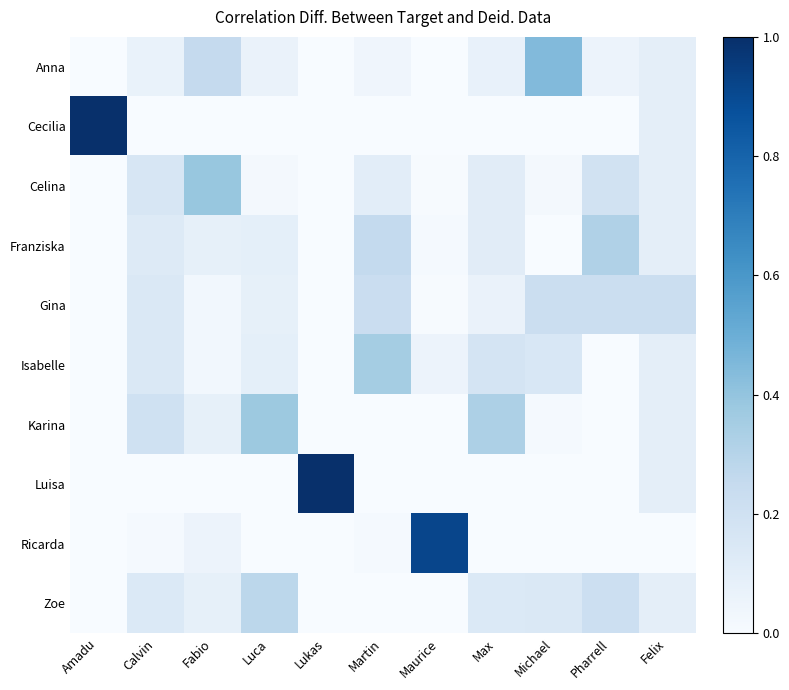

Which series has the largest total across all categories?

Gina